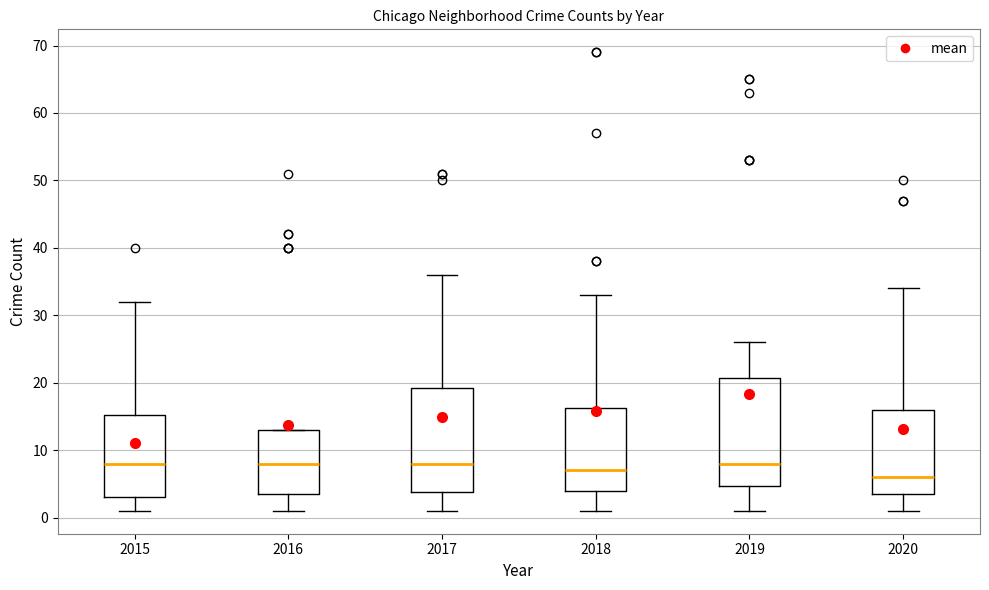

Where does the lower whisker of the box at x = 2016 end on the y-axis? The values are not printed on the chart, so give them approximately, as read against the axis.

1